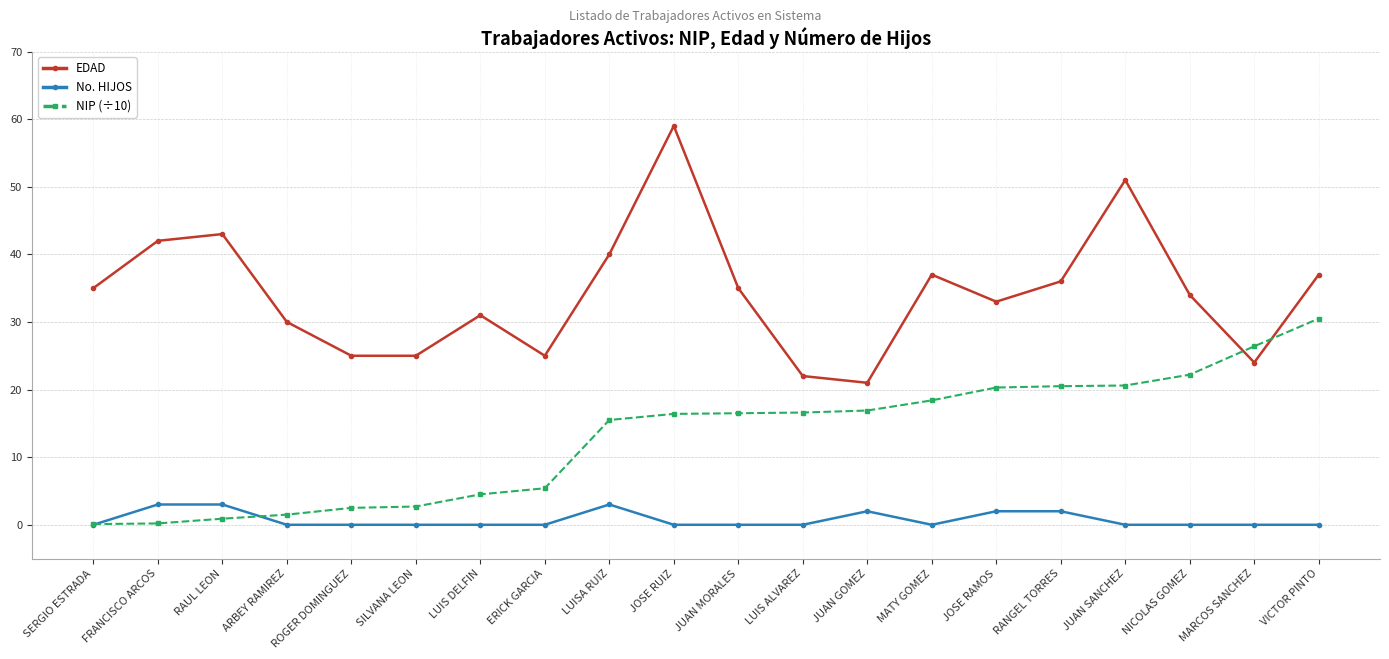

Which series has the widest spread of values?

EDAD